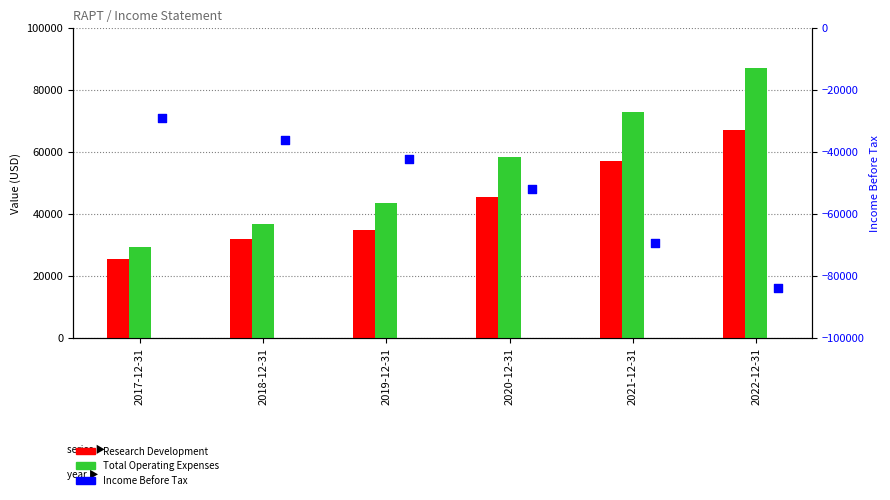

Is the value of Total Operating Expenses at 2017-12-31 greater than the value of Research Development at 2018-12-31?

No